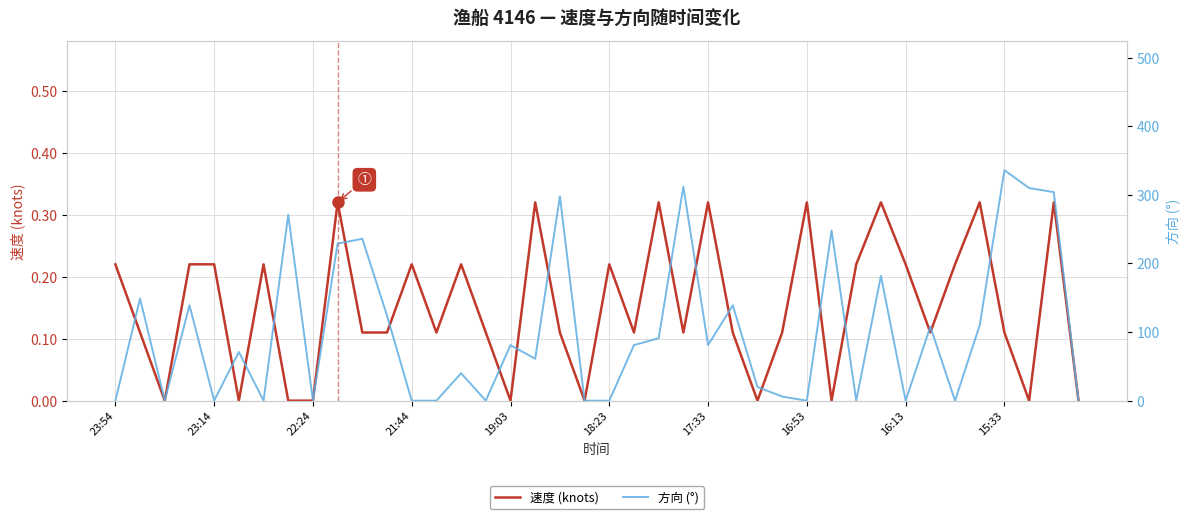

The 速度 (knots) series shows 0.0 at 19:03. True or false?

True